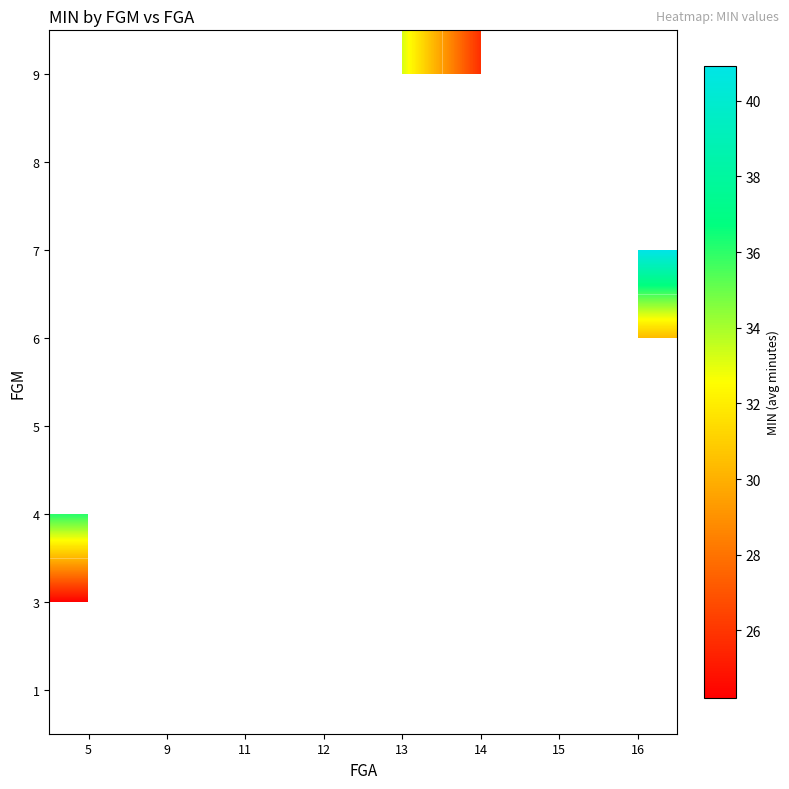

How many distinct data groups are displayed?

8